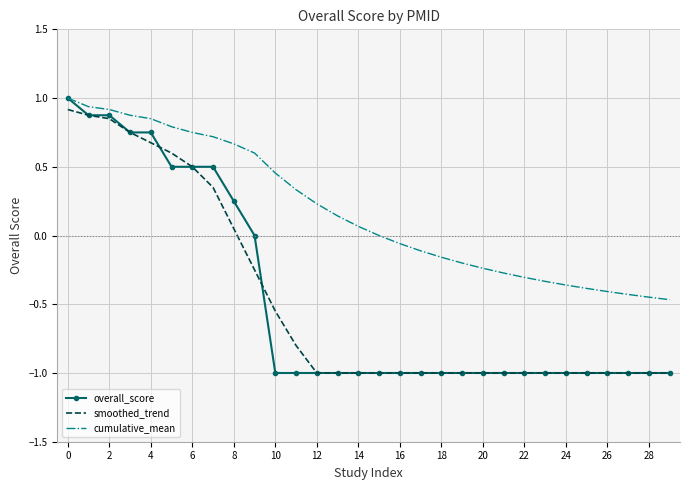

True or false: cumulative_mean and smoothed_trend intersect in this chart.

False